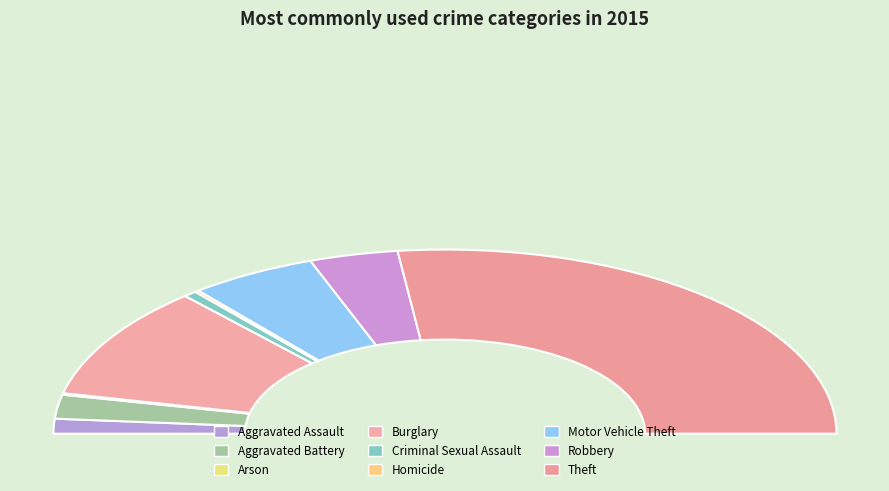

Which slice is the largest?

Theft